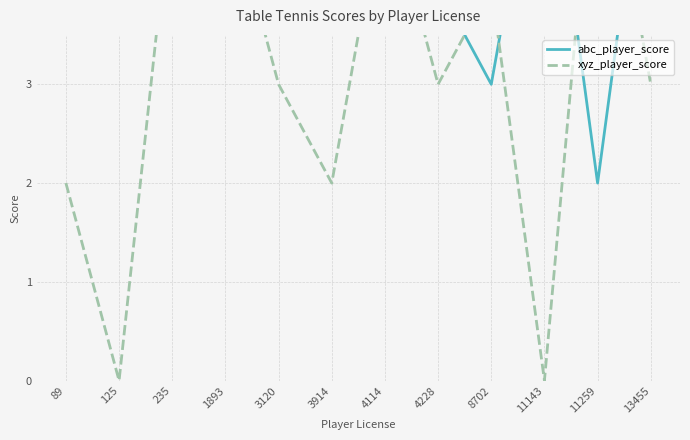

What is the total value across all series at 4114?

10